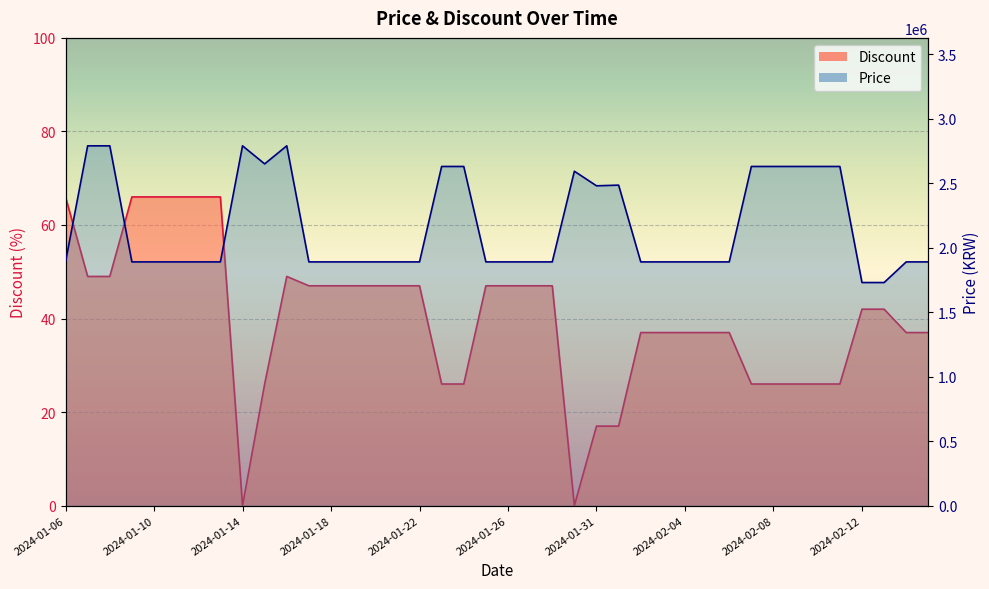

The Discount series shows 18 at 2024-02-13. True or false?

False